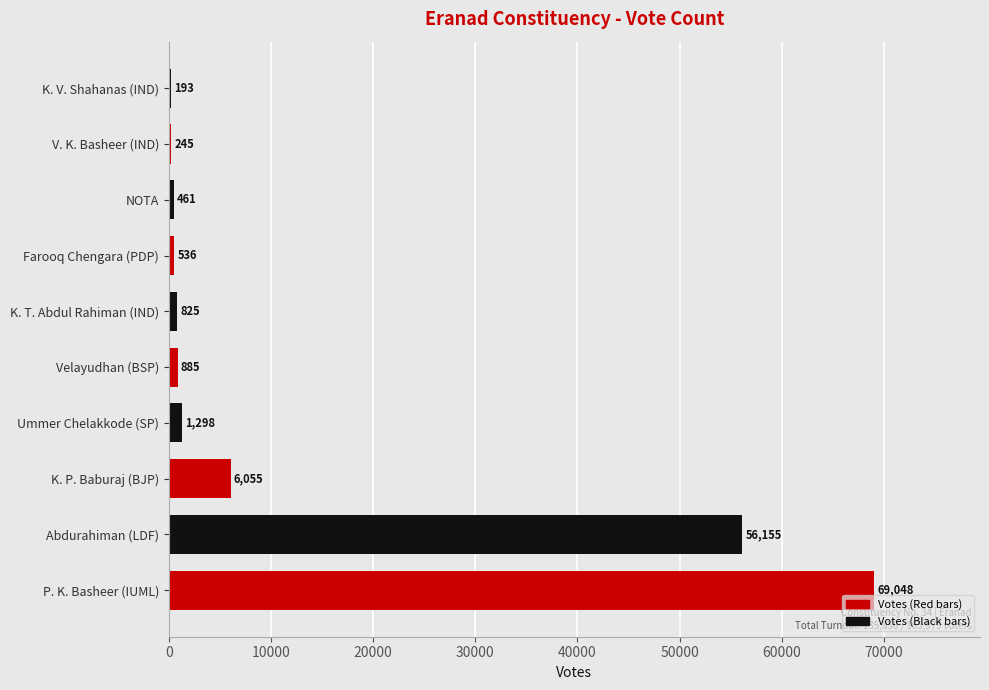

Reading bottom to top, list all the values displayed in this chart.

P. K. Basheer (IUML)=69048	Abdurahiman (LDF)=56155	K. P. Baburaj (BJP)=6055	Ummer Chelakkode (SP)=1298	Velayudhan (BSP)=885	K. T. Abdul Rahiman (IND)=825	Farooq Chengara (PDP)=536	NOTA=461	V. K. Basheer (IND)=245	K. V. Shahanas (IND)=193